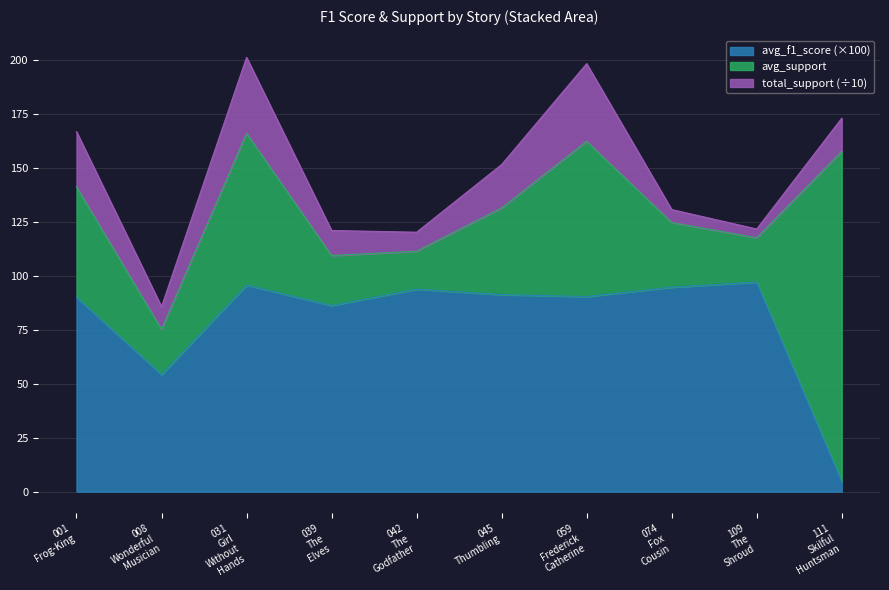

How many categories are shown in the chart?

10